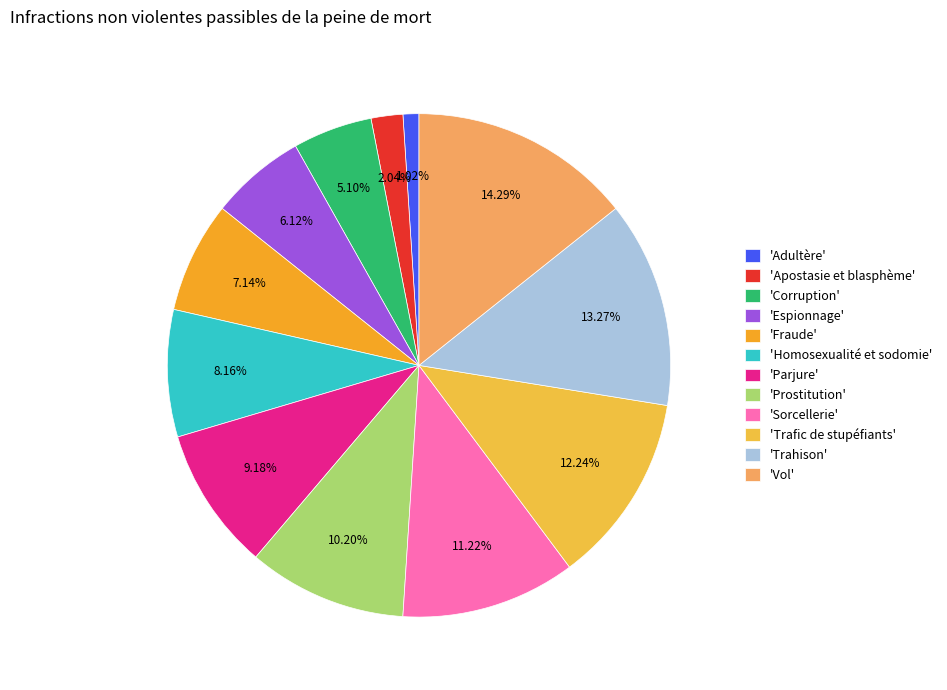

Which category has the smallest portion of the pie?

'Adultère'